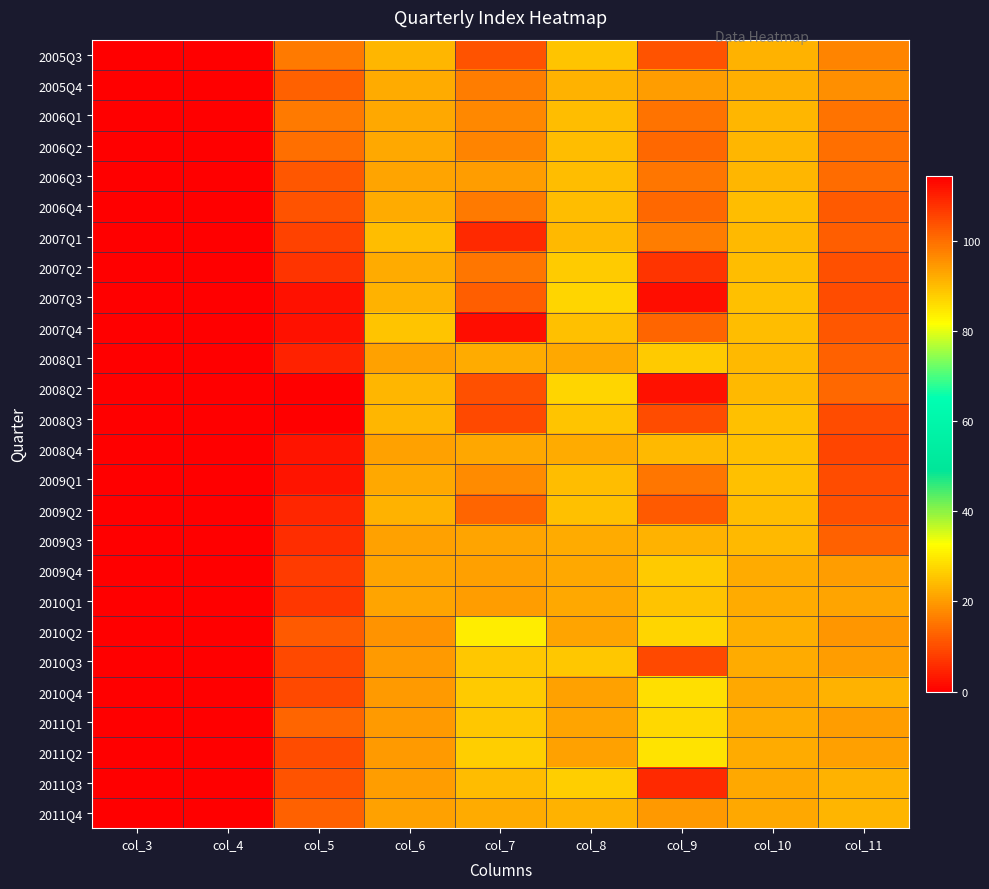

At how many categories does at least one series exceed 50?

4